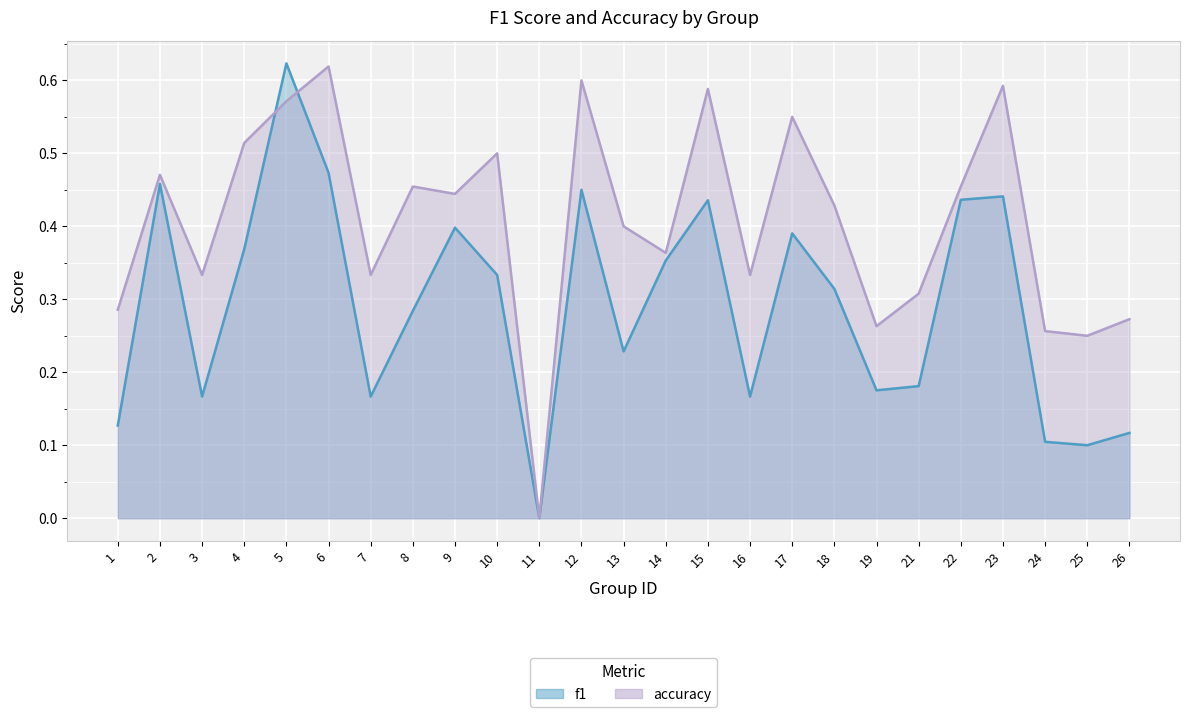

What is the difference between the f1 values at 17 and 16?

0.2